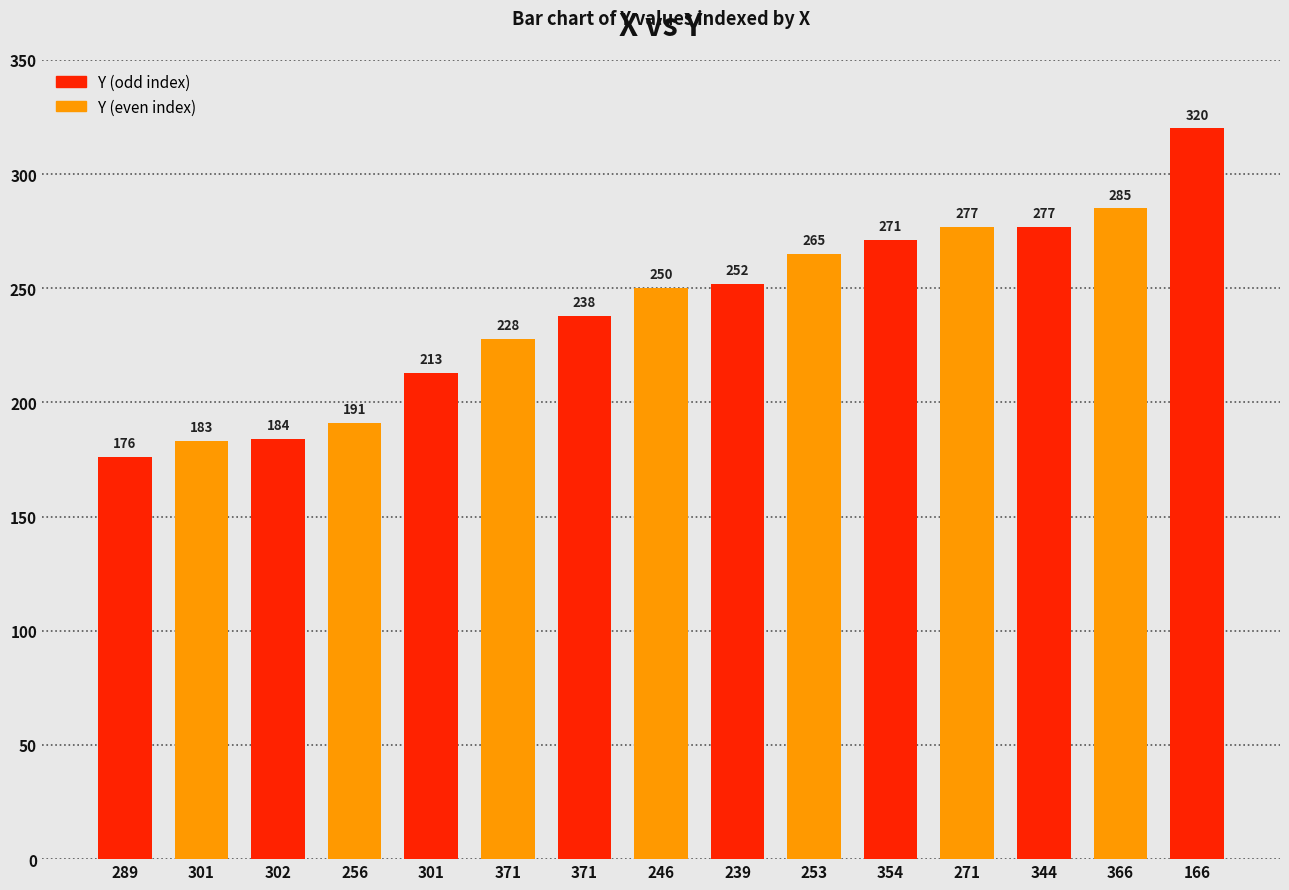

How many distinct data groups are displayed?

1